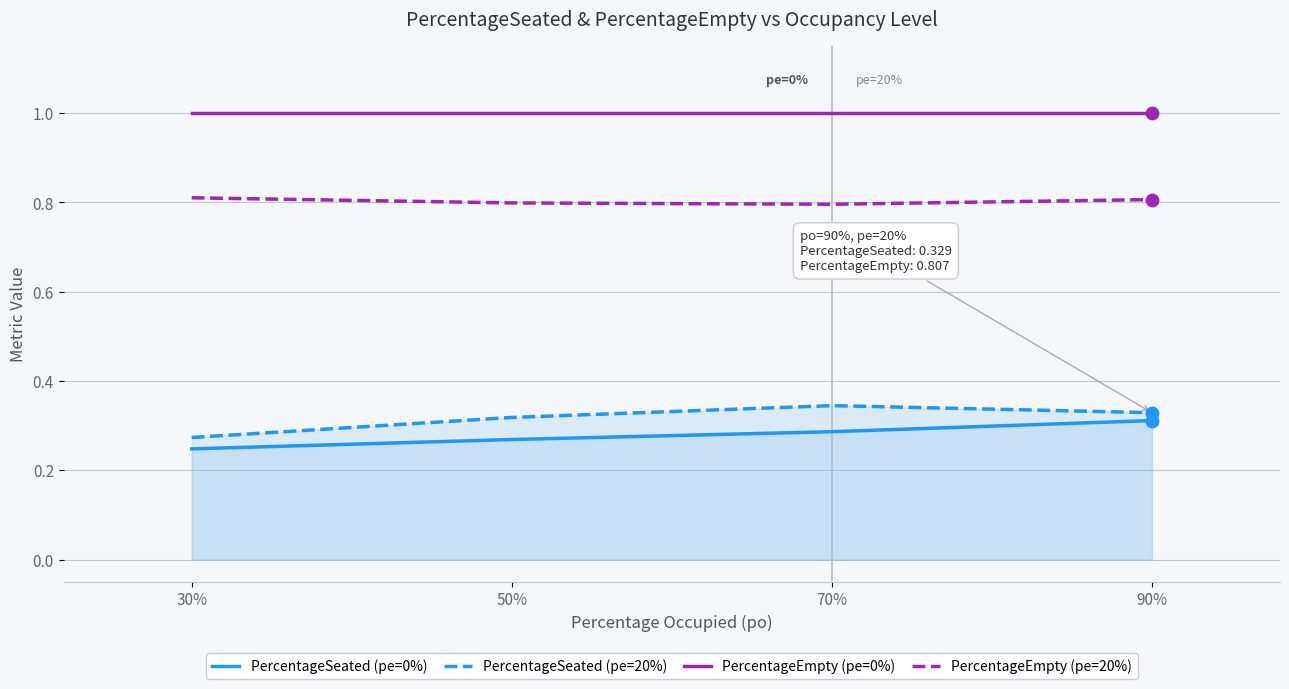

Which series reaches the minimum Y coordinate?

PercentageSeated (pe=0%)